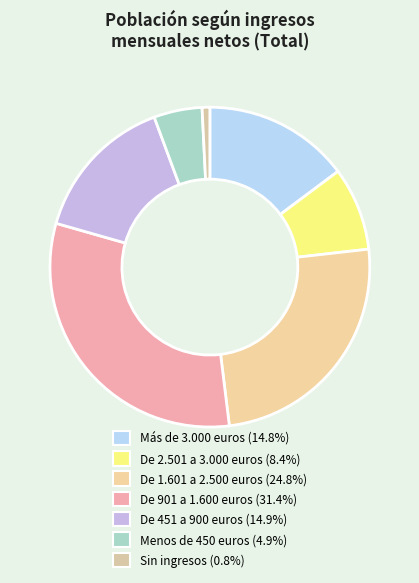

To the nearest percent, what is the difference between the largest and smallest slice percentages?

31%